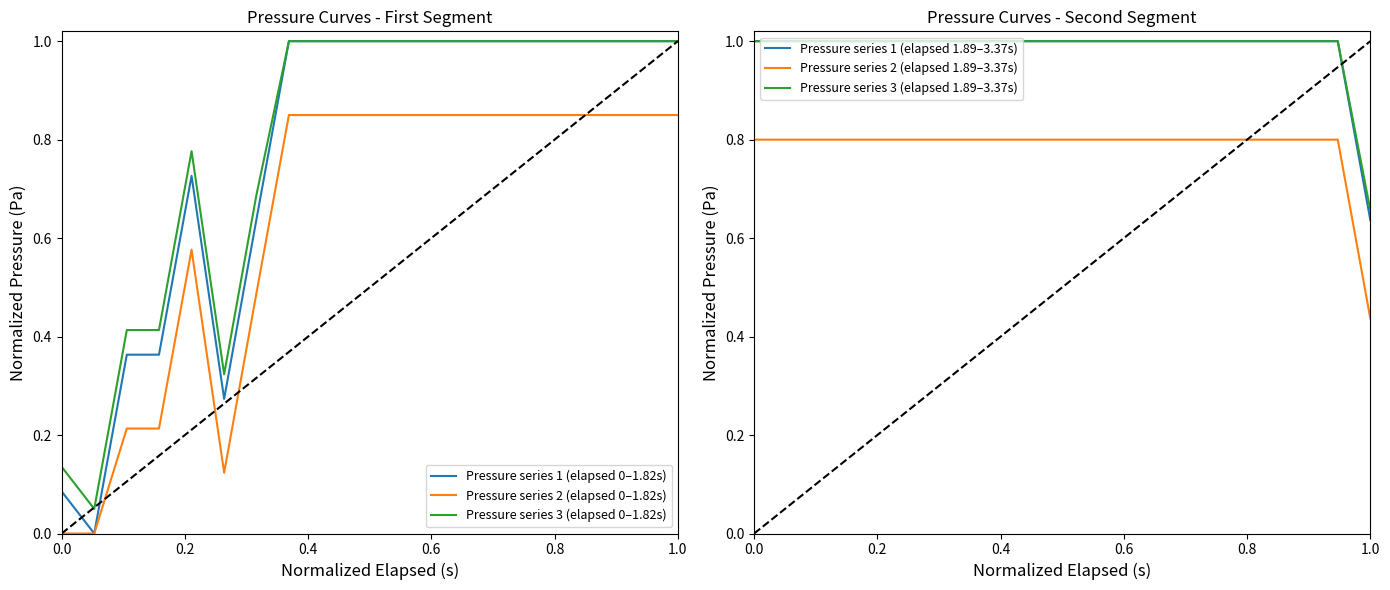

True or false: Pressure series 1 (elapsed 0–1.82s) has more than 0 interior local peaks.

True